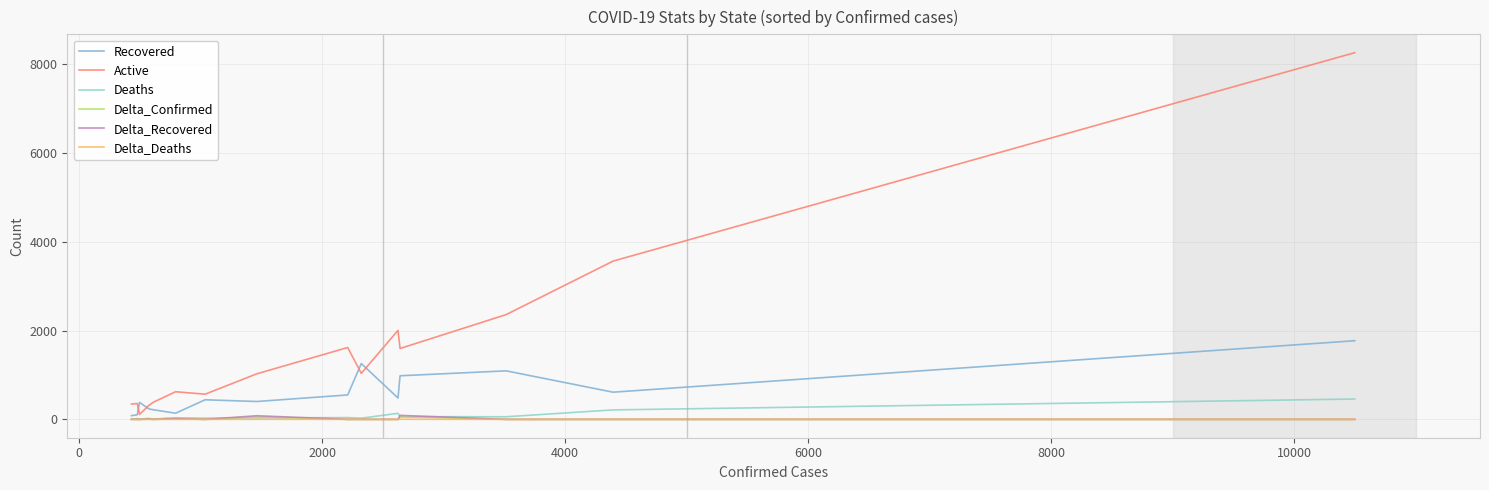

Reading right to left, list all the values displayed in this chart.

Recovered: 1773	613	1094	983	482	1258	551	403	442	139	216	235	383	104	84
Active: 8266	3568	2362	1598	2006	1038	1620	1027	568	623	390	318	111	356	346
Deaths: 459	214	59	61	137	27	40	33	28	33	8	22	4	20	2
Delta_Confirmed: 0	0	0	58	0	0	0	60	0	37	0	11	0	0	7
Delta_Recovered: 0	0	0	90	0	0	0	82	0	15	0	6	0	0	0
Delta_Deaths: 0	0	0	3	0	0	0	2	0	0	0	0	0	0	0